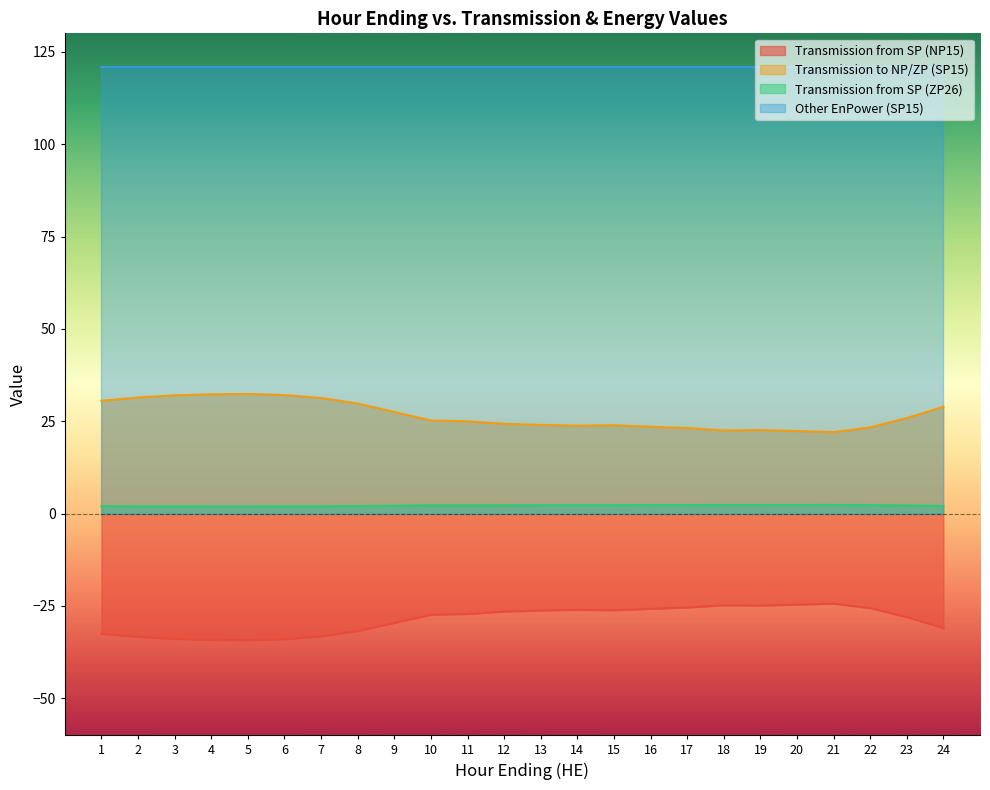

What is the average value of the Transmission to NP/ZP (SP15) series?

26.7